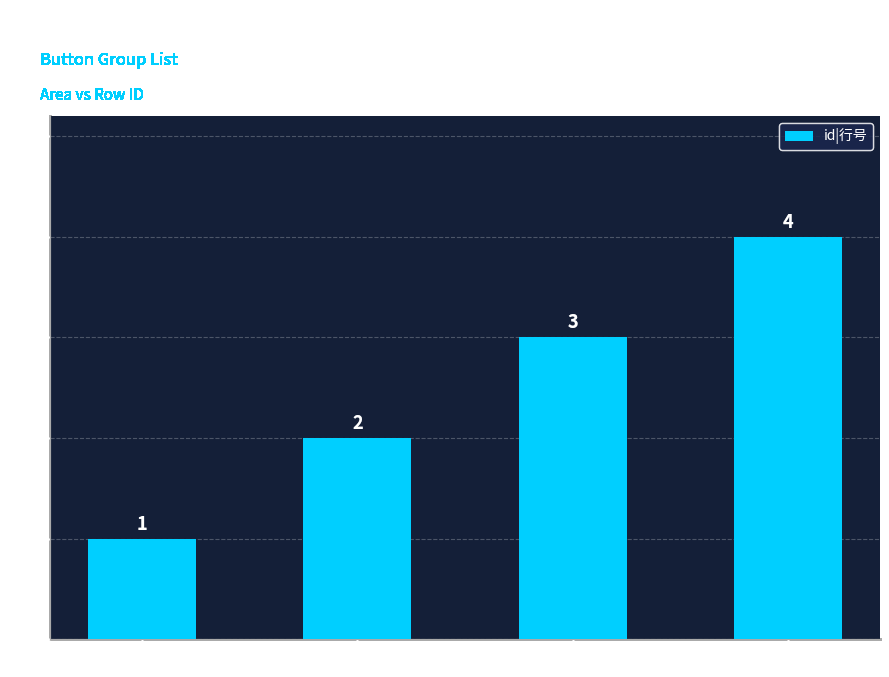

Where is the data nearest to the value 2?

left_top